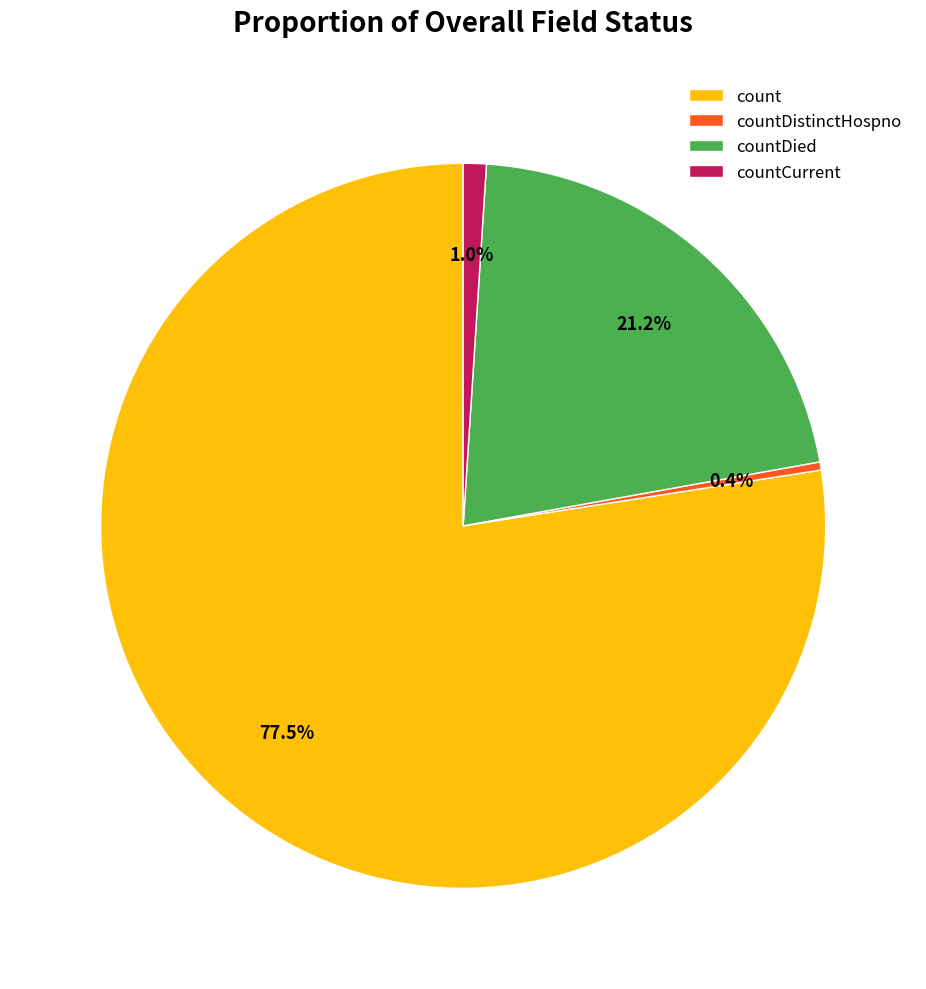

Is countCurrent the majority of the pie?

No